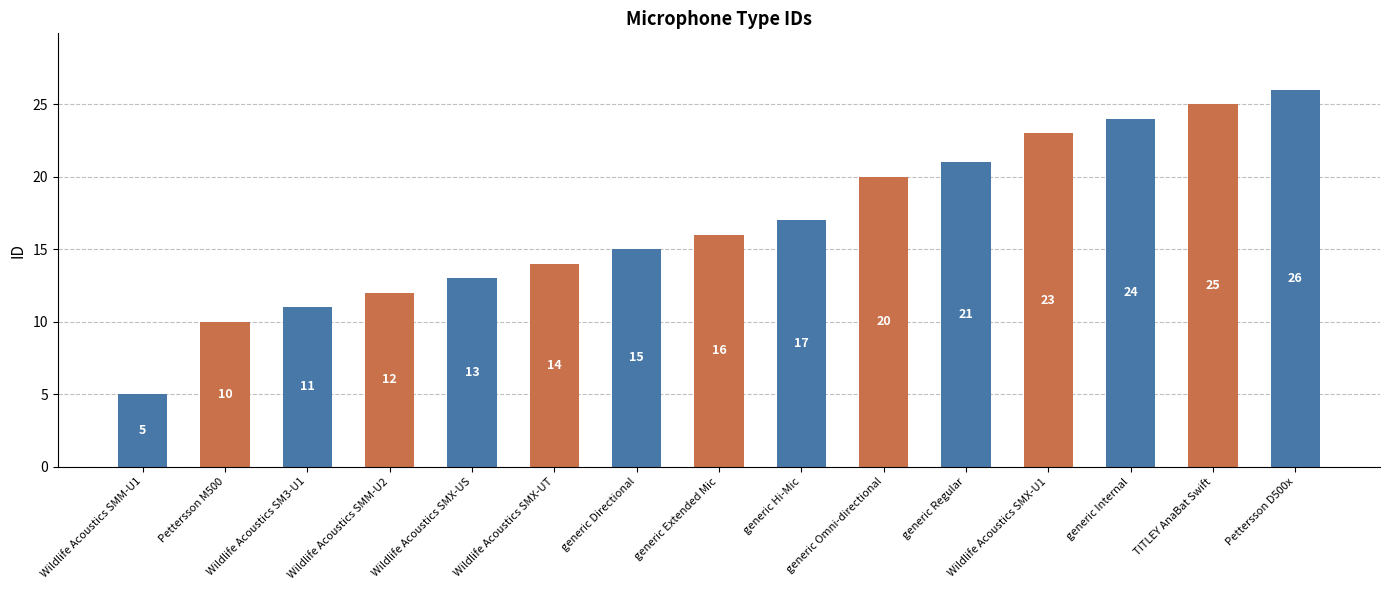

The chart shows a value of 7 at Wildlife Acoustics SMM-U1. True or false?

False